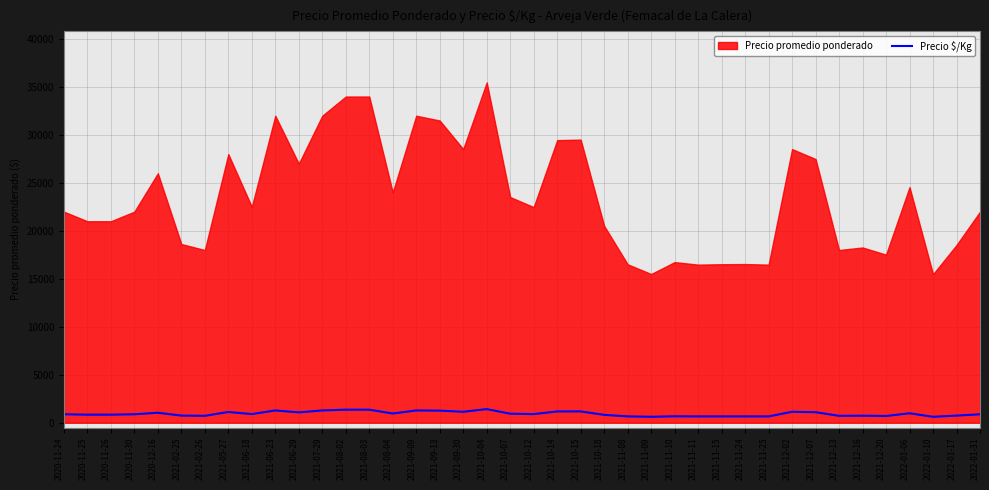

Where is the data nearest to the value 1019?

2020-12-16